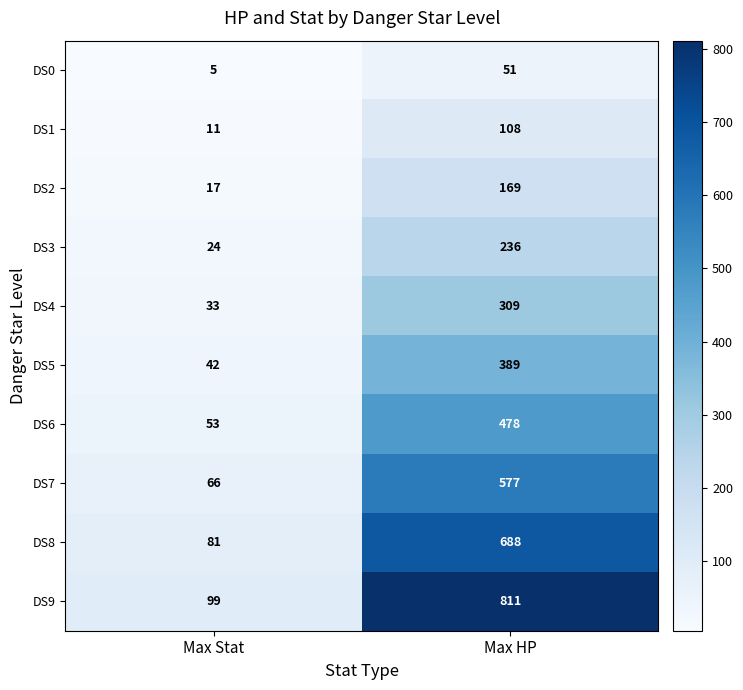

What is the total value across all series at Max Stat?

431